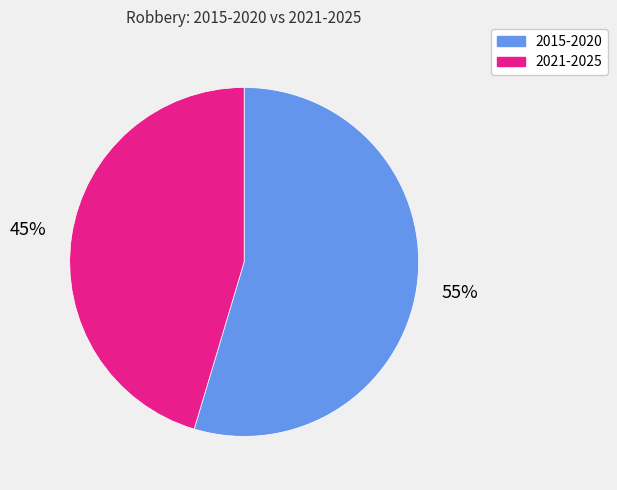

Is there any slice that represents more than half of the pie?

Yes